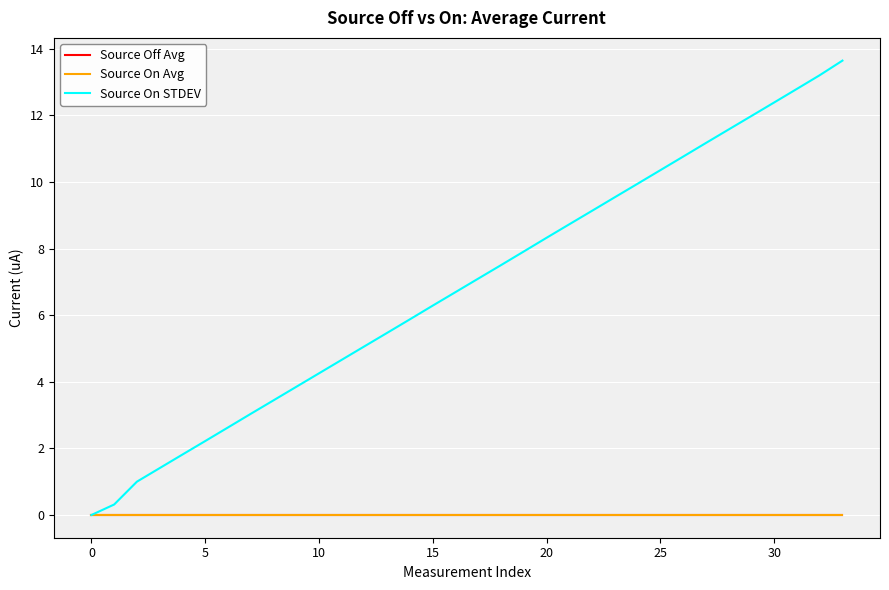

Is this an area chart (filled region under the line)?

No